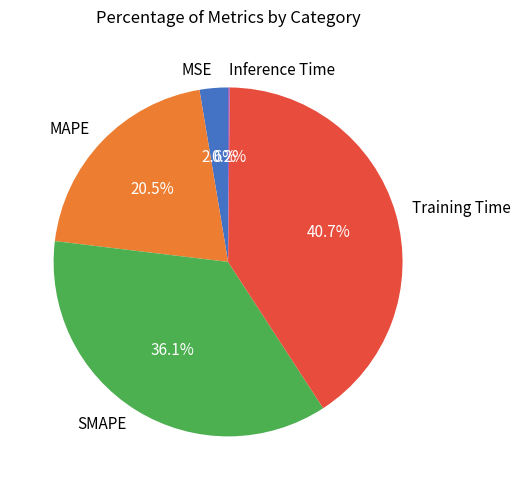

Does SMAPE account for over 50% of the chart?

No